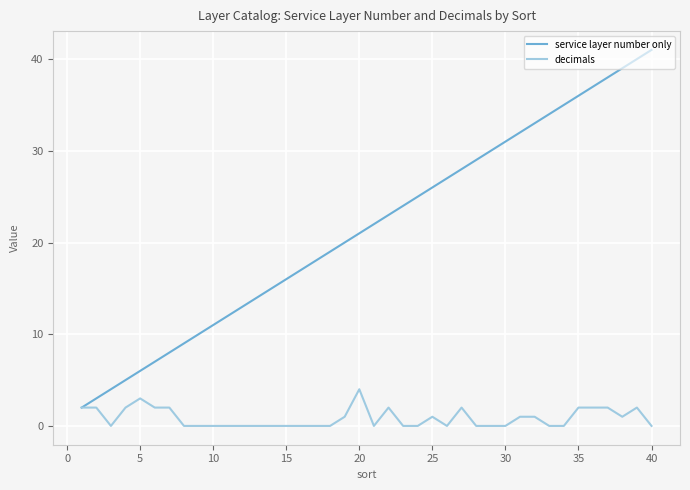

Reading right to left, list all the values displayed in this chart.

service layer number only: 41	40	39	38	37	36	35	34	33	32	31	30	29	28	27	26	25	24	23	22	21	20	19	18	17	16	15	14	13	12	11	10	9	8	7	6	5	4	3	2
decimals: 0	2	1	2	2	2	0	0	1	1	0	0	0	2	0	1	0	0	2	0	4	1	0	0	0	0	0	0	0	0	0	0	0	2	2	3	2	0	2	2